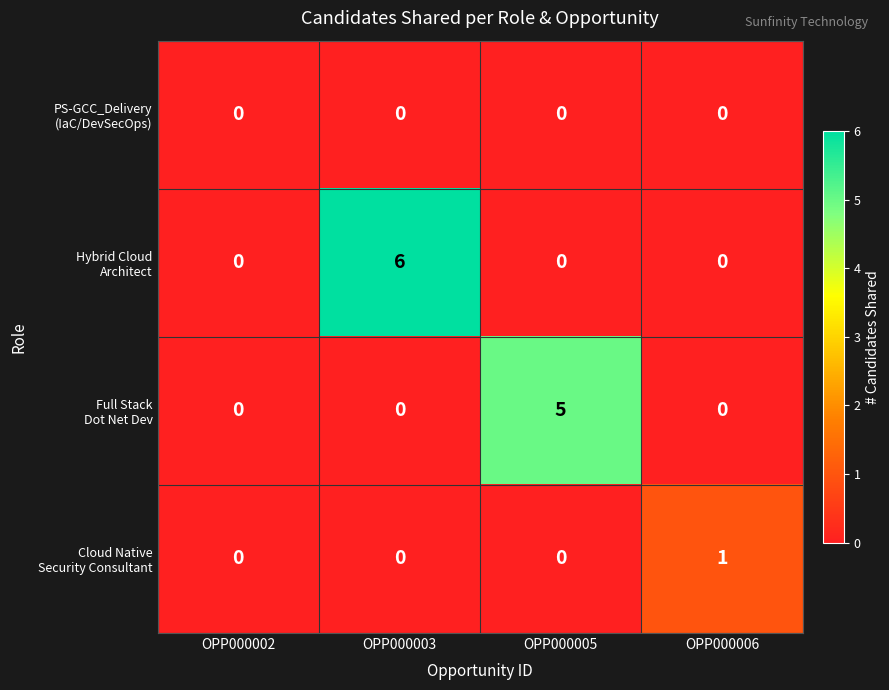

What is the spread (max minus min) of values at OPP000003?

6